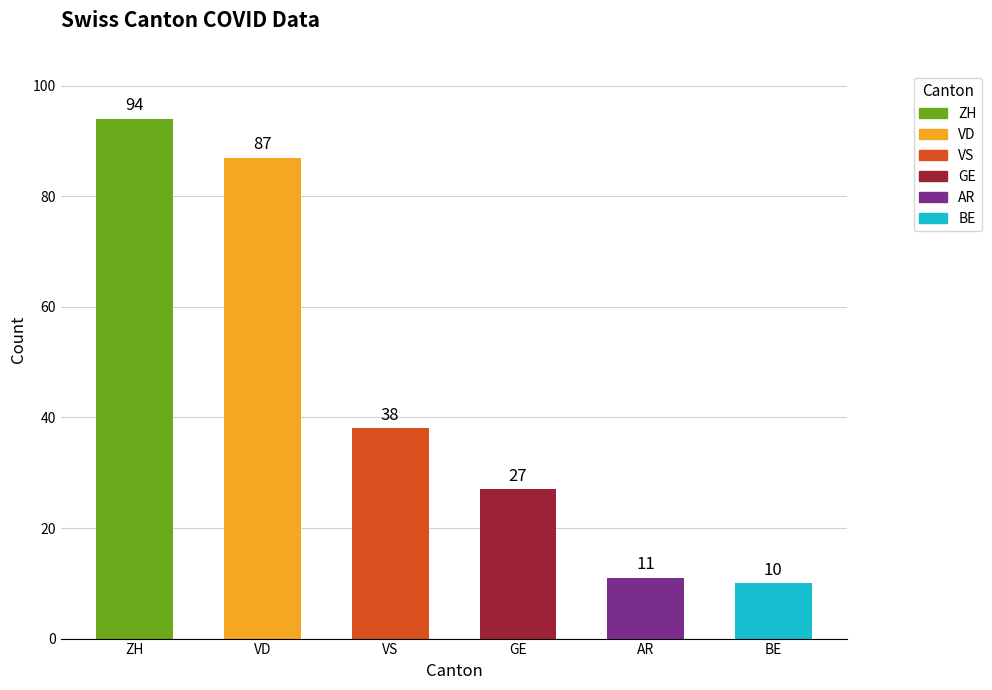

Reading right to left, list all the values displayed in this chart.

BE=10	AR=11	GE=27	VS=38	VD=87	ZH=94